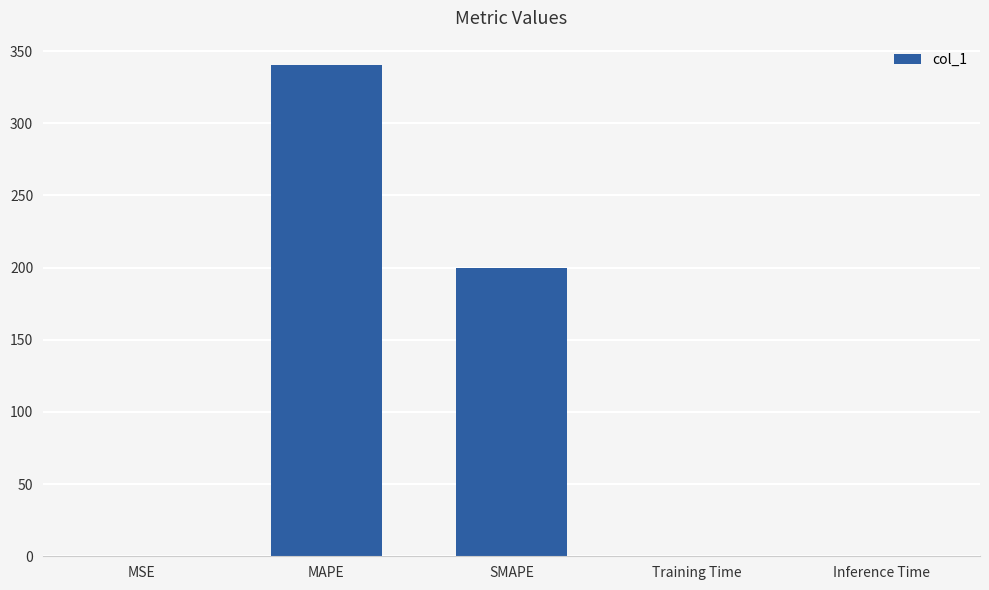

How many distinct data groups are displayed?

1